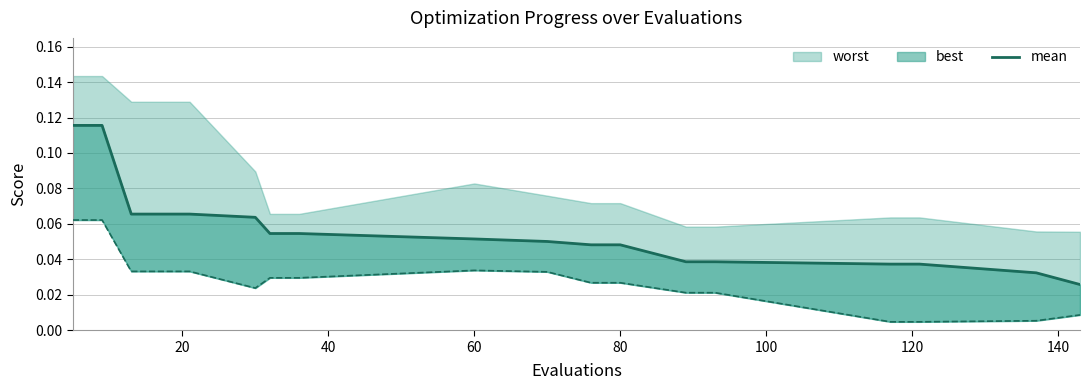

How many lines are shown in the chart?

1